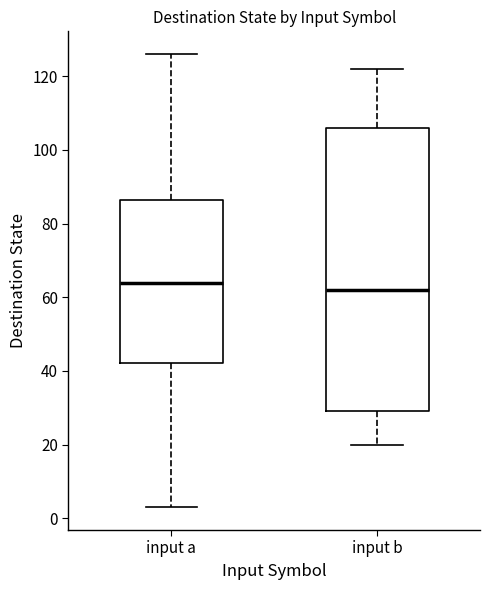

Reading left to right, read every box against the y-axis: the position of its median line, the range the box covers, and the ends of its whiskers. The values are not printed on the chart, so give them approximately, as read against the axis.

input a: median 64, box 42 to 86, whiskers 4 to 126
input b: median 62, box 30 to 106, whiskers 20 to 122